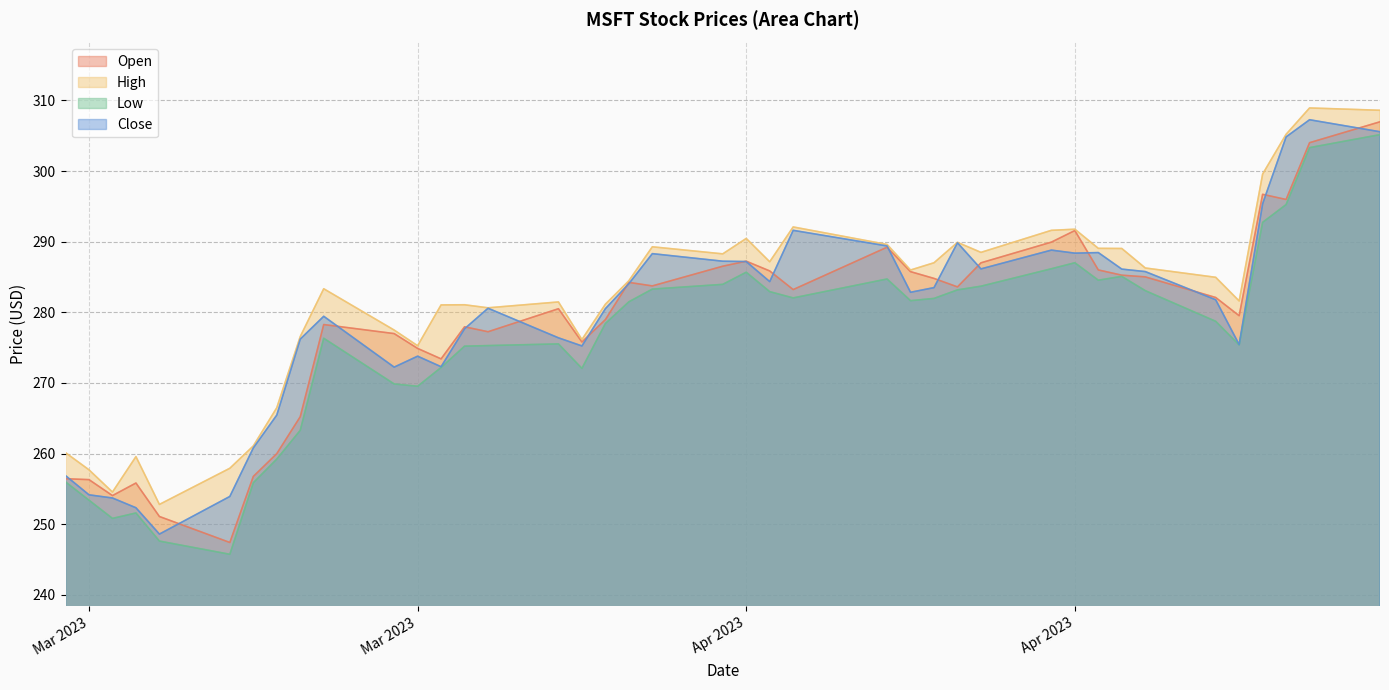

Where is Low nearest to the value 275?

23.03.2023